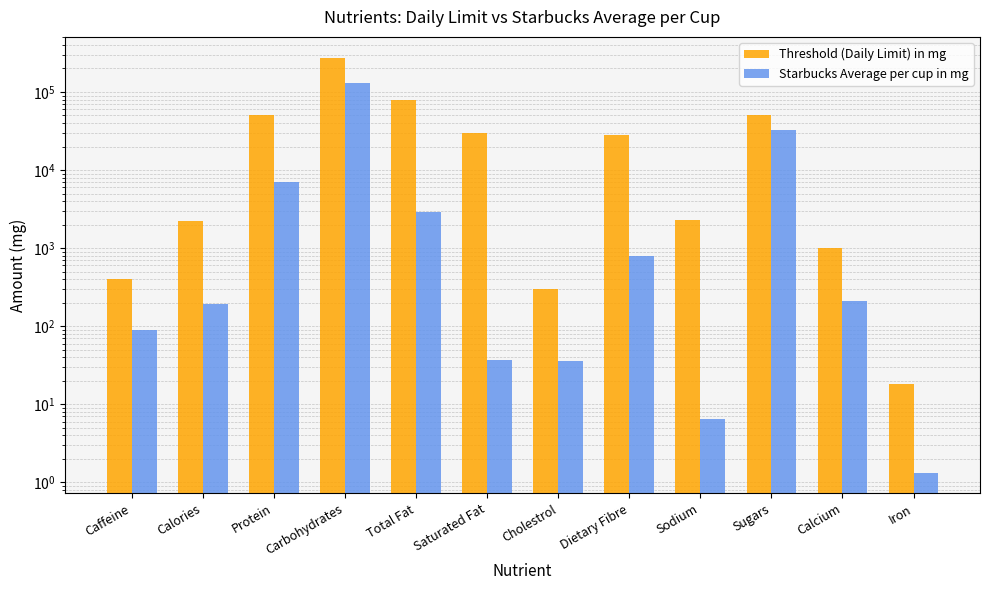

Rank the series by their average value, from highest to lowest.

Threshold (Daily Limit) in mg, Starbucks Average per cup in mg